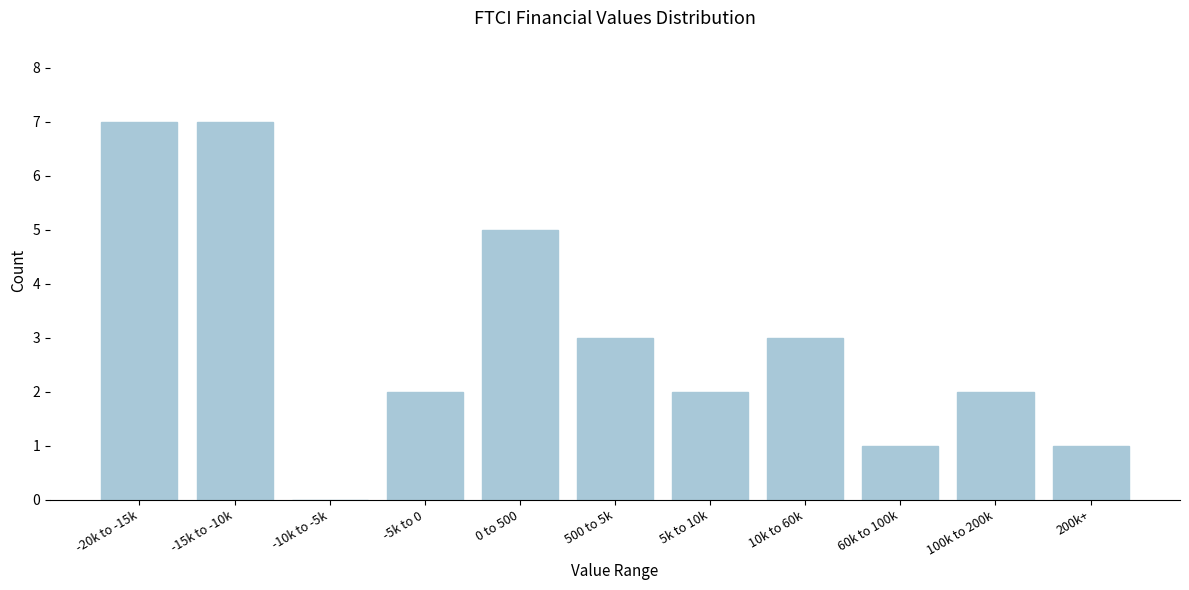

Reading left to right, what are all the values shown in this chart?

-20k to -15k=7	-15k to -10k=7	-10k to -5k=0	-5k to 0=2	0 to 500=5	500 to 5k=3	5k to 10k=2	10k to 60k=3	60k to 100k=1	100k to 200k=2	200k+=1